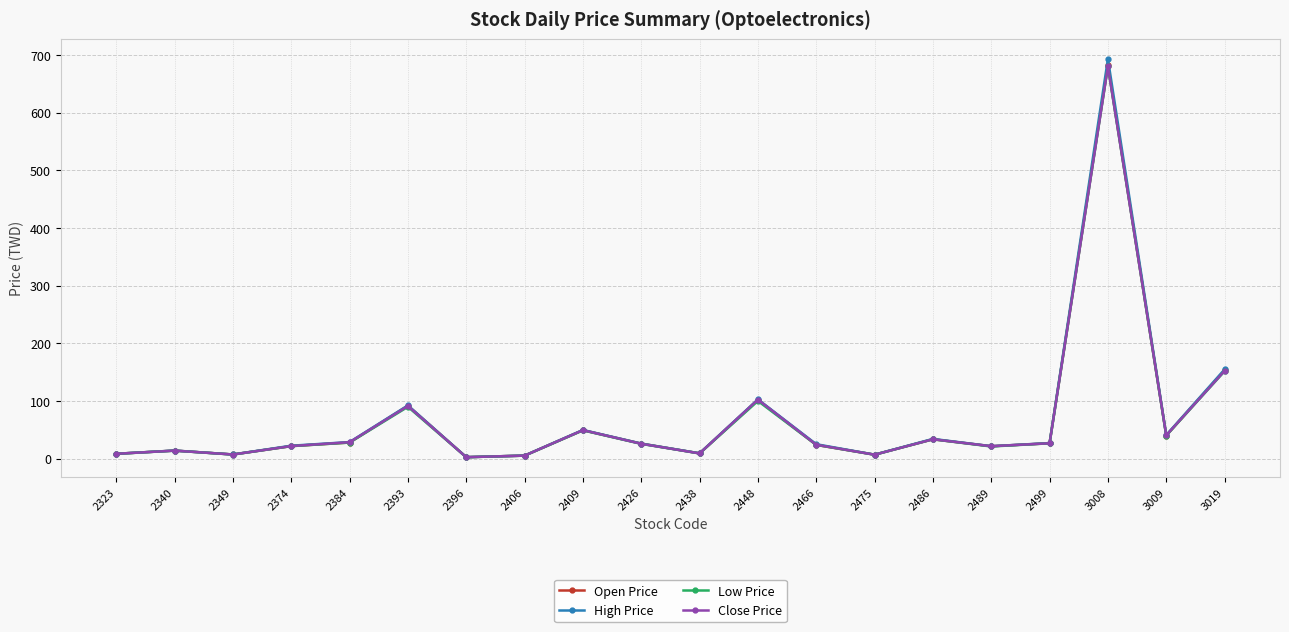

What is the maximum value for Open Price?

682.0